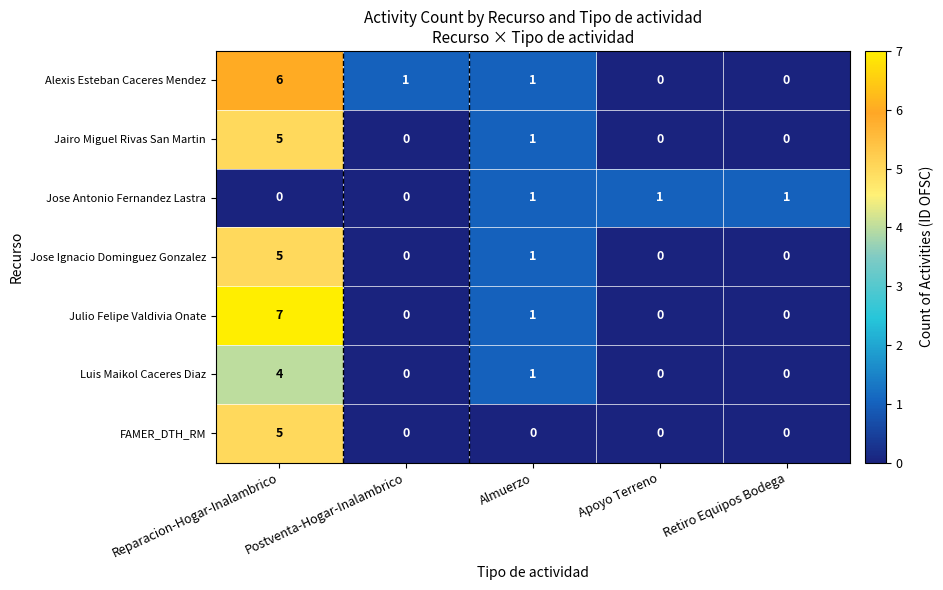

What is the difference between the maximum and second lowest values in the Jose Ignacio Dominguez Gonzalez series?

5